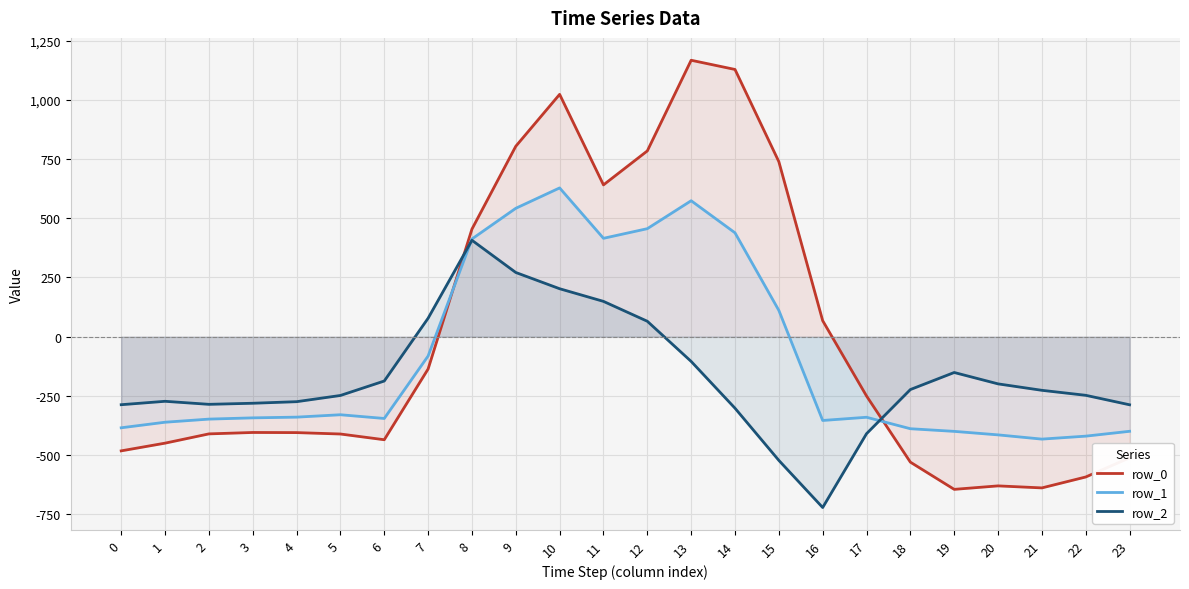

Count the number of data series in this chart.

3